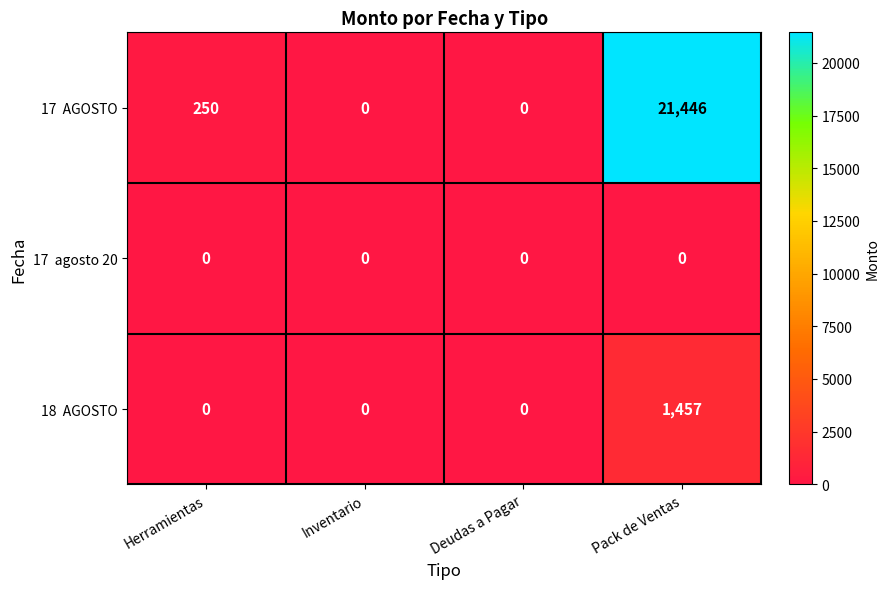

At which category is the sum across all series the highest?

Pack de Ventas